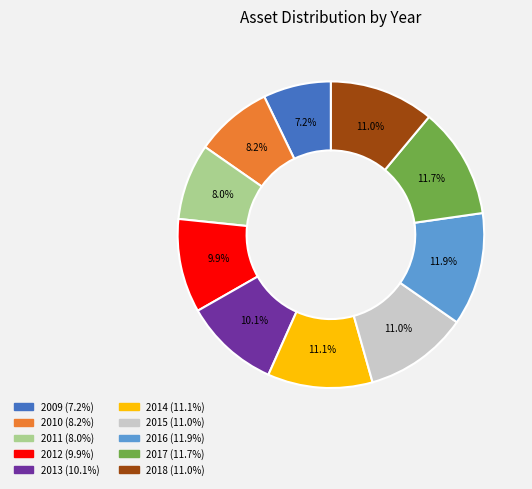

How many slices are in this pie chart?

10